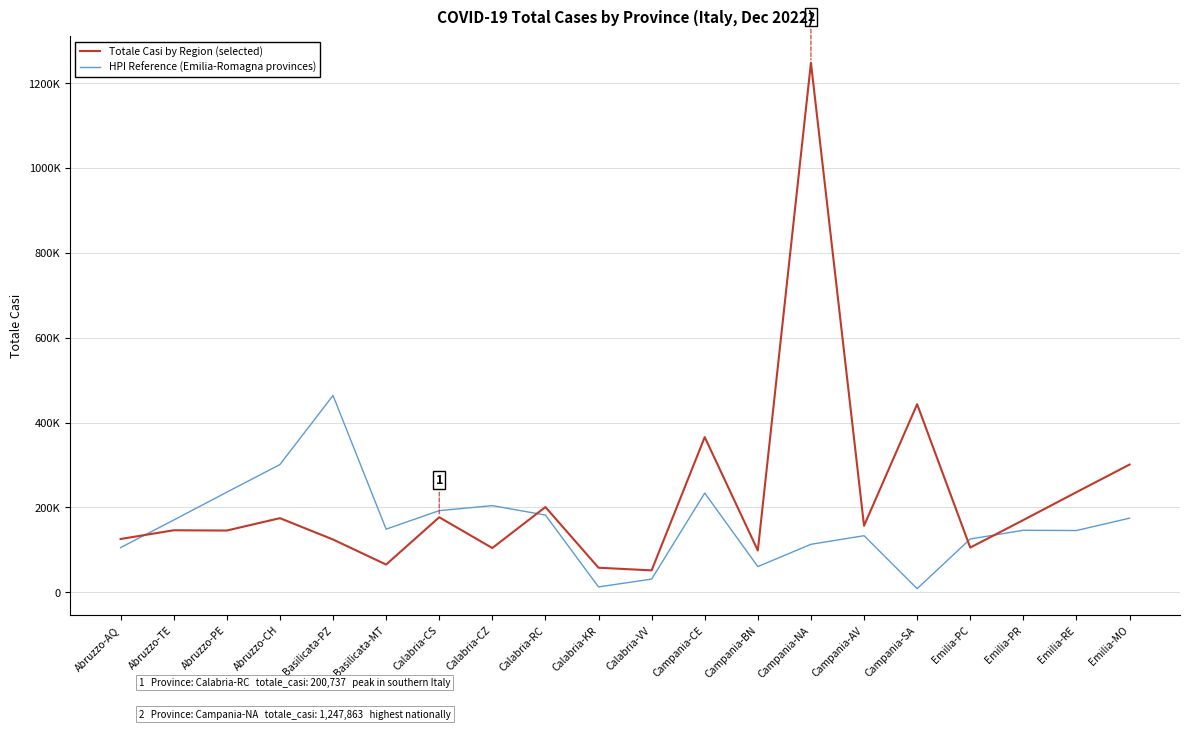

In Totale Casi by Region (selected), how many points are lower than both neighbors (excluding endpoints)?

7